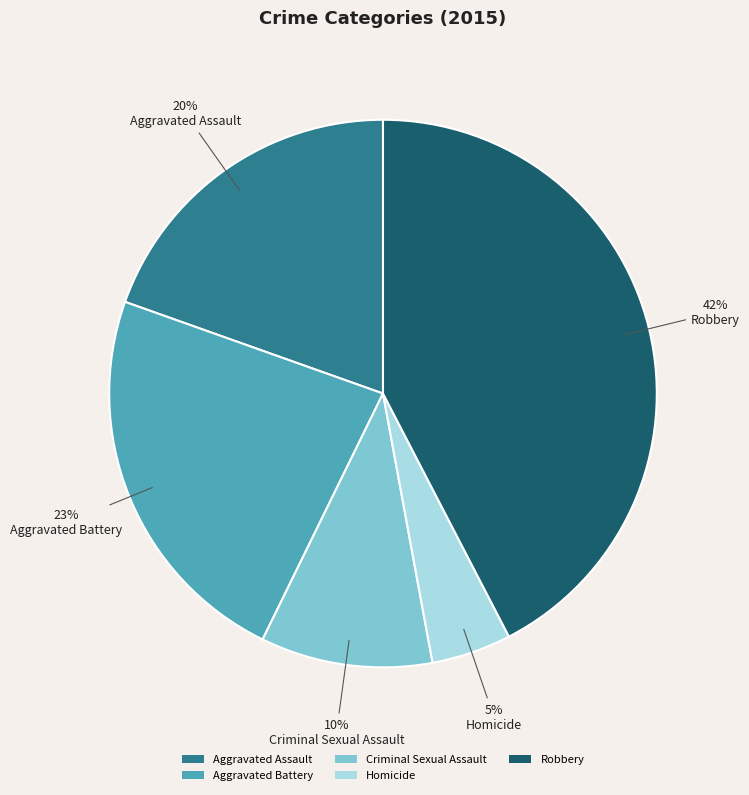

True or false: Criminal Sexual Assault accounts for 10% of the total.

True